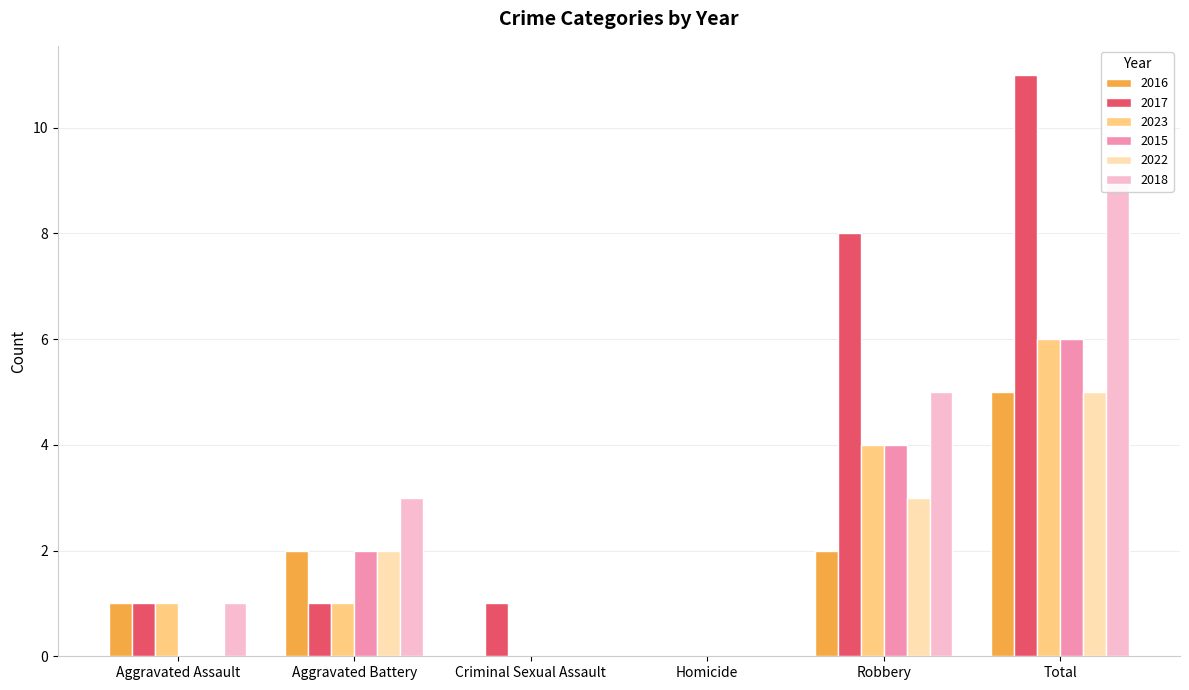

Reading left to right, transcribe all the data shown in this chart.

2016: 1	2	0	0	2	5
2017: 1	1	1	0	8	11
2023: 1	1	0	0	4	6
2015: 0	2	0	0	4	6
2022: 0	2	0	0	3	5
2018: 1	3	0	0	5	9